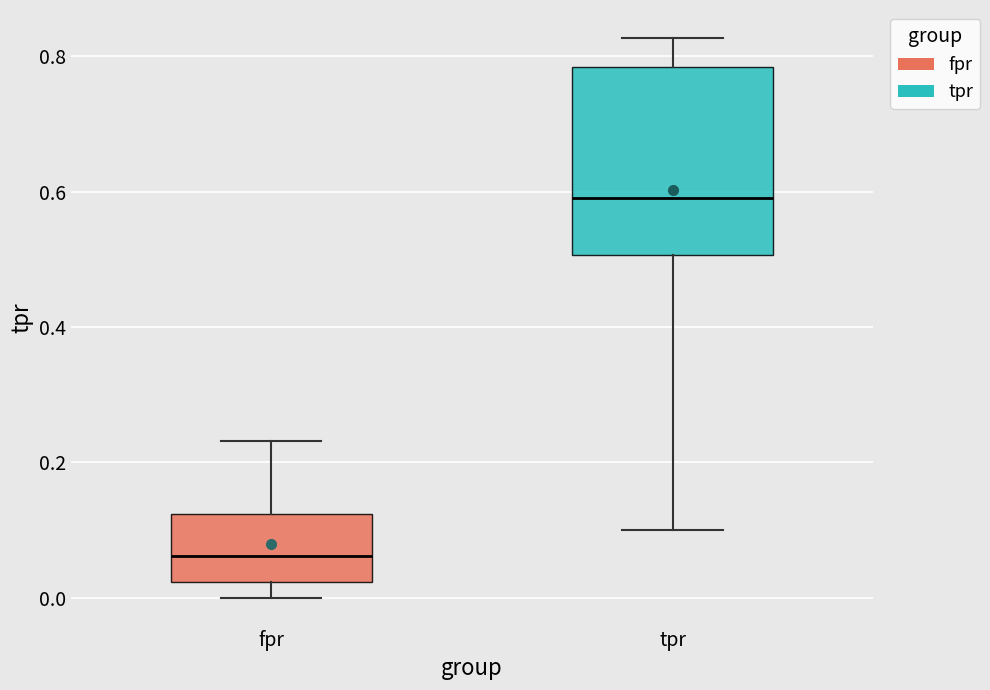

Reading left to right, read every box against the y-axis: the position of its median line, the range the box covers, and the ends of its whiskers. The values are not printed on the chart, so give them approximately, as read against the axis.

fpr: median 0.06, box 0.02 to 0.12, whiskers 0.00 to 0.24
tpr: median 0.60, box 0.50 to 0.78, whiskers 0.10 to 0.82